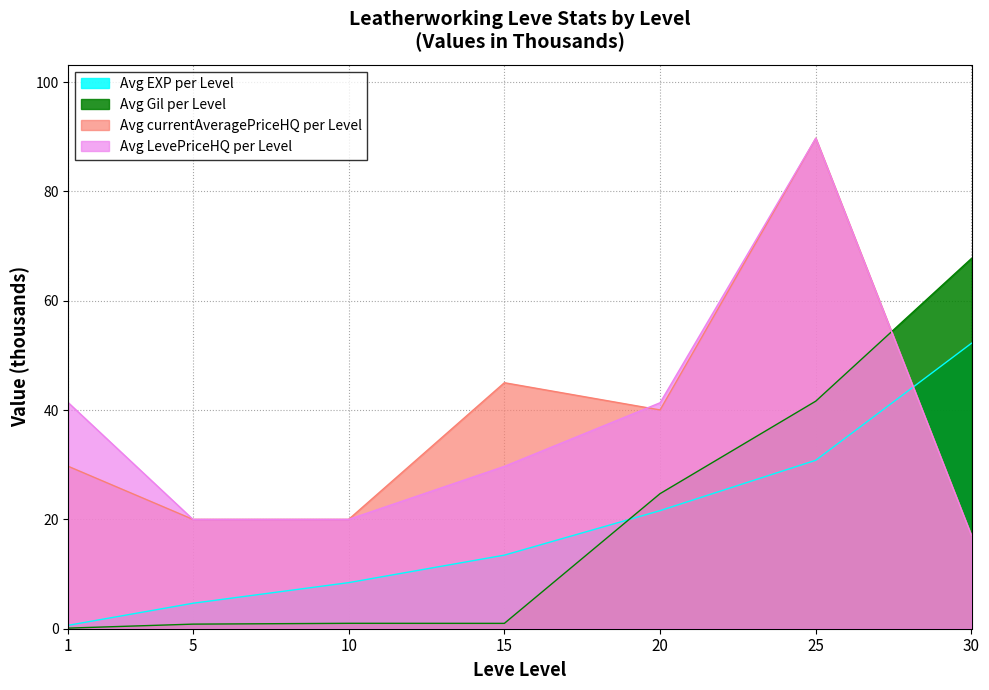

List the series in order of their peak value, lowest first.

Avg EXP per Level, Avg Gil per Level, Avg currentAveragePriceHQ per Level, Avg LevePriceHQ per Level